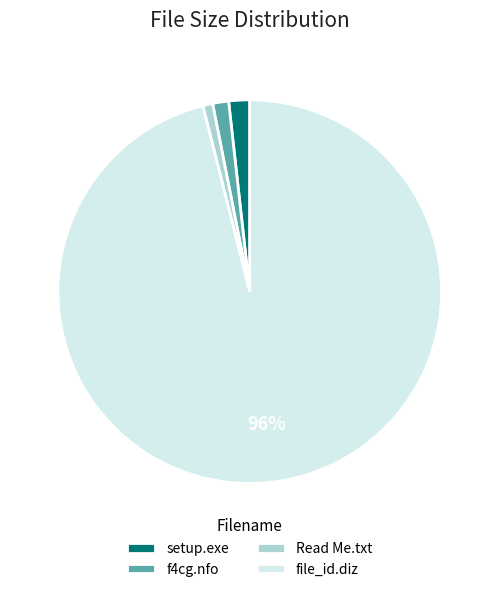

To the nearest percent, what portion does Read Me.txt represent?

1%